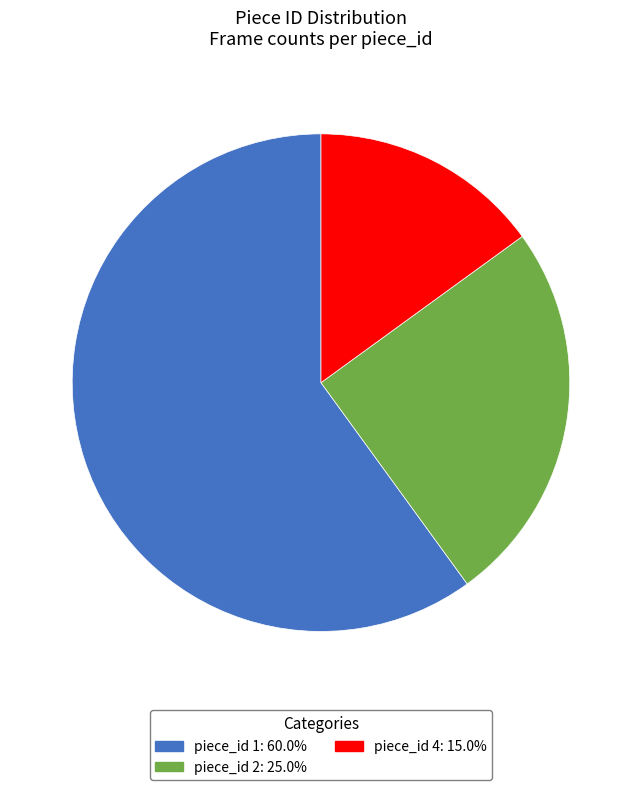

Do piece_id 4: 15.0% and piece_id 2: 25.0% together represent more than half of the pie?

No